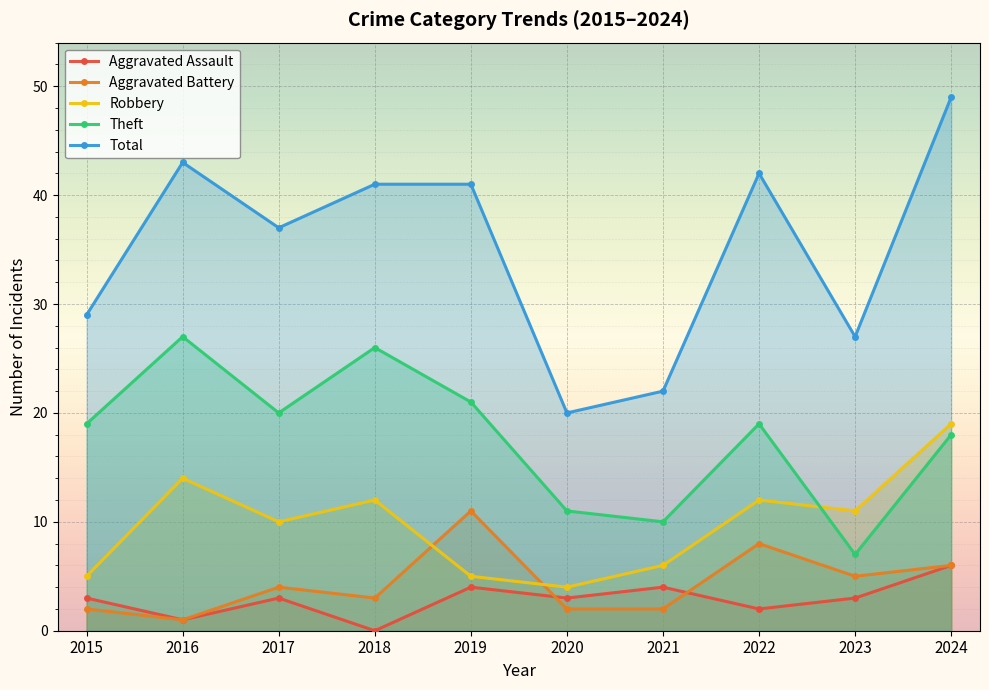

At which category does Theft reach its first local peak?

2016